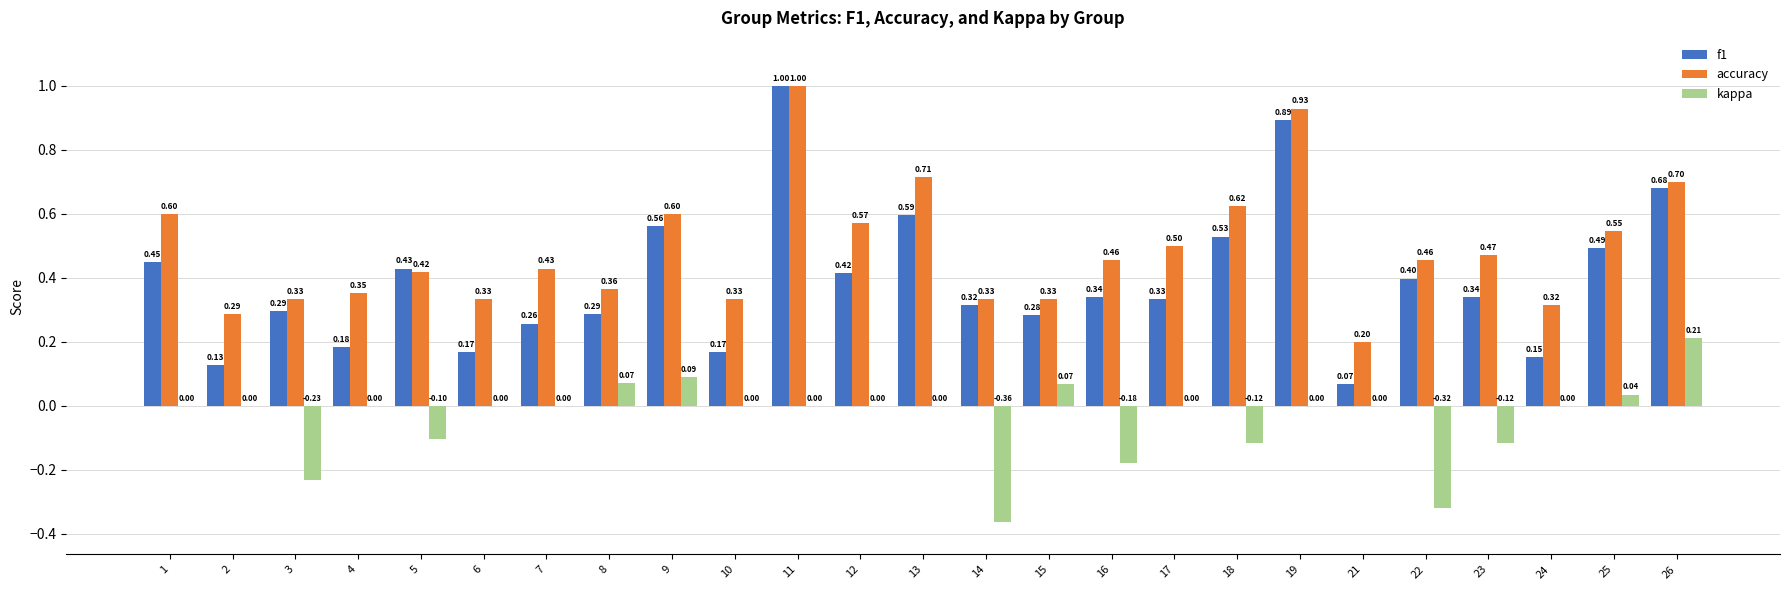

Which series changed the most between 11 and 12?

f1